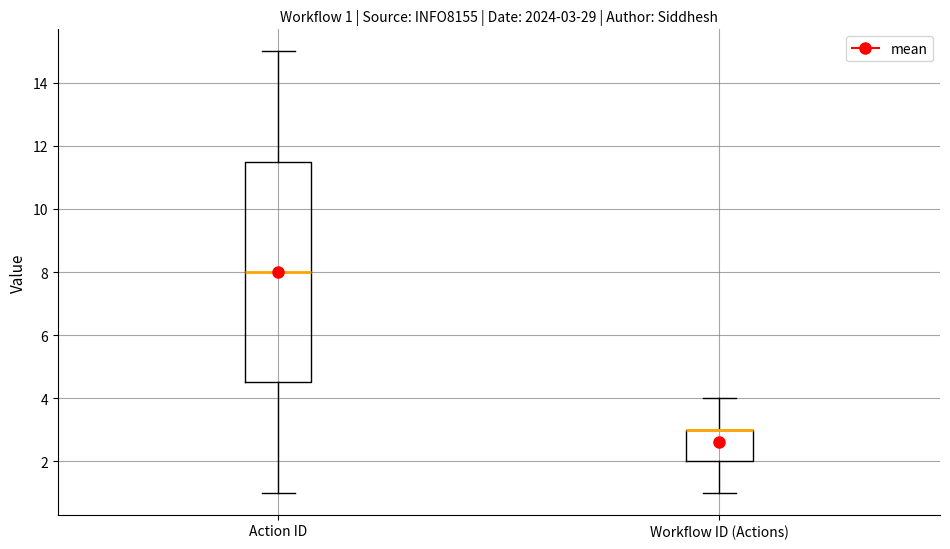

Comparing the boxes themselves (not the whiskers), which one is the tallest?

Action ID